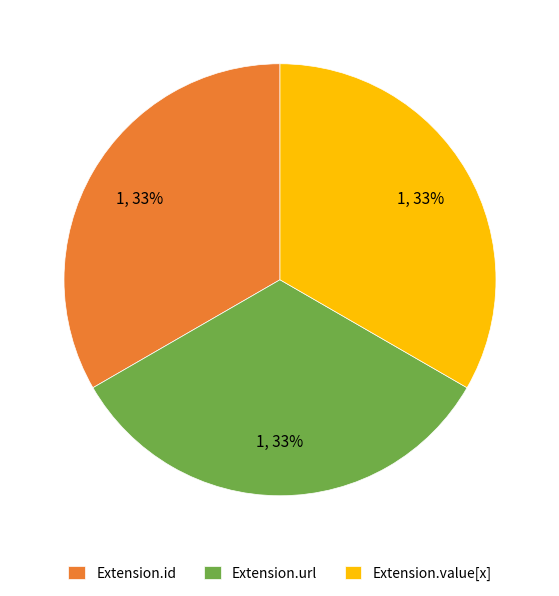

Count the number of slices in the pie.

3